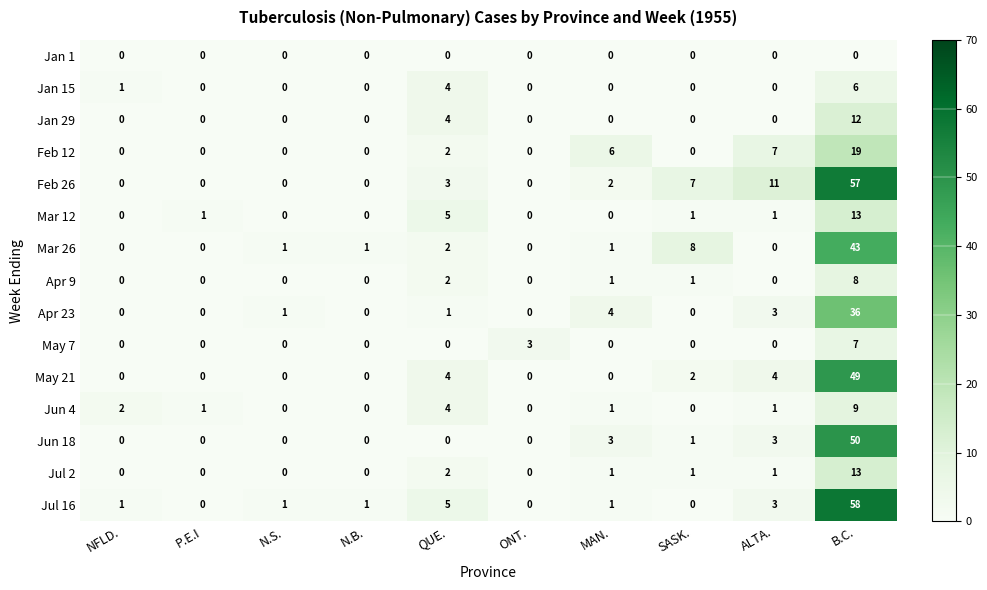

True or false: Feb 26 has a value of 0 at NFLD..

True